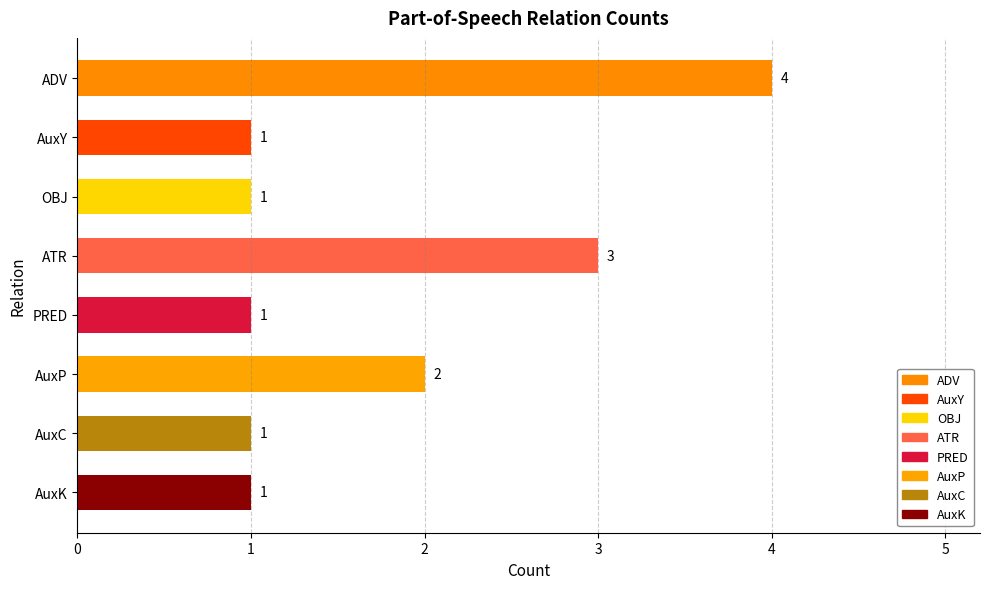

What is the ratio of the value at AuxC to the value at AuxY?

1.0